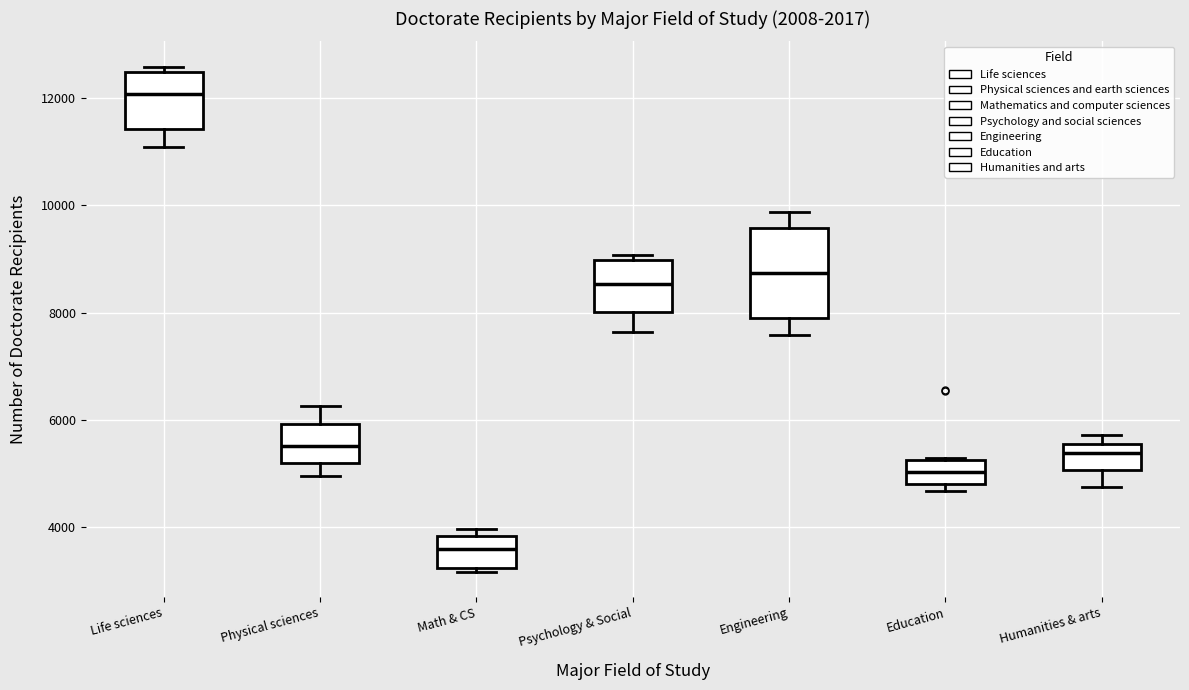

Which box is the tallest, from its lower edge to its upper edge?

Engineering